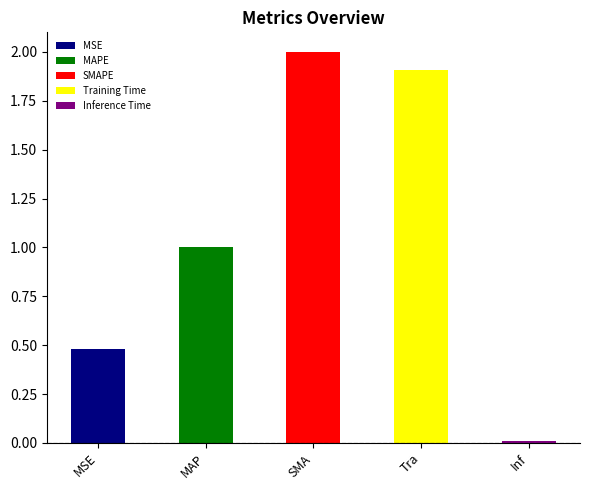

What is the difference between the maximum and minimum values?

2.0